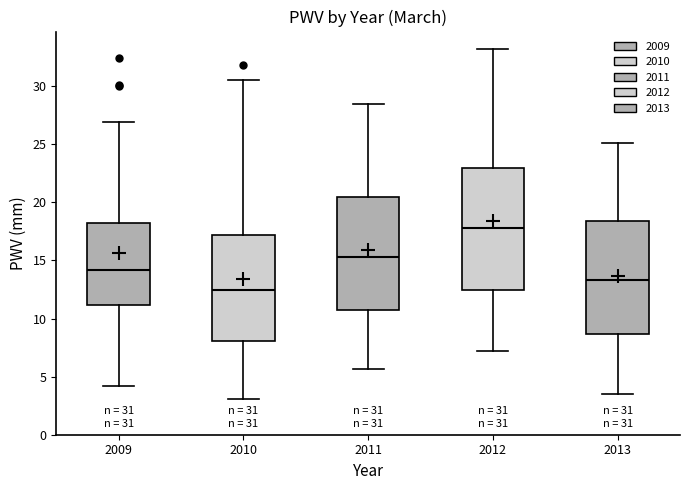

Which box's median line is the highest?

2012